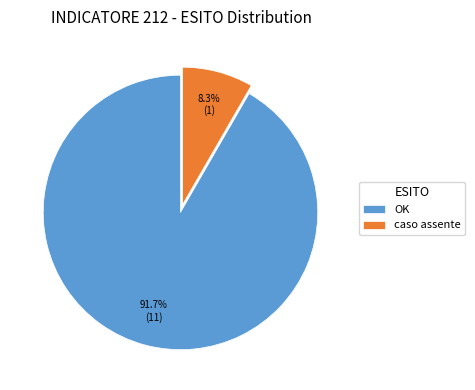

What is the total percentage of OK and caso assente?

100.0%